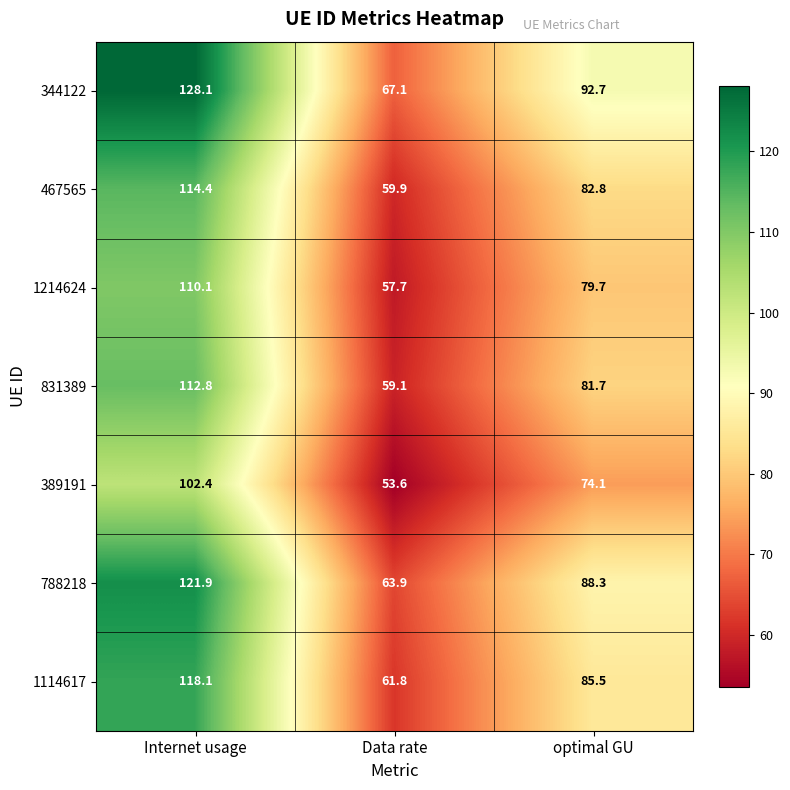

Where is 1114617 nearest to the value 89?

optimal GU